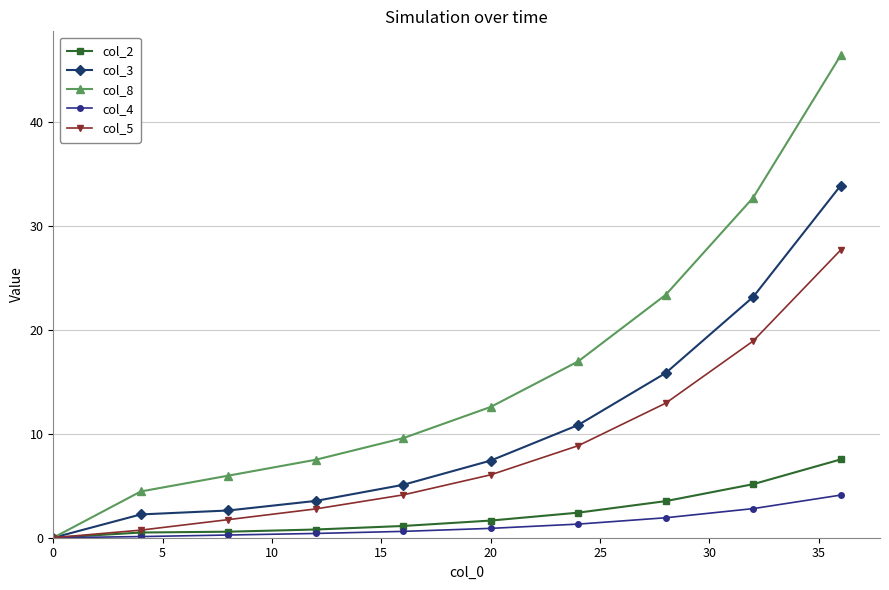

What is the value of the col_8 point at the 7th from the left?

17.0